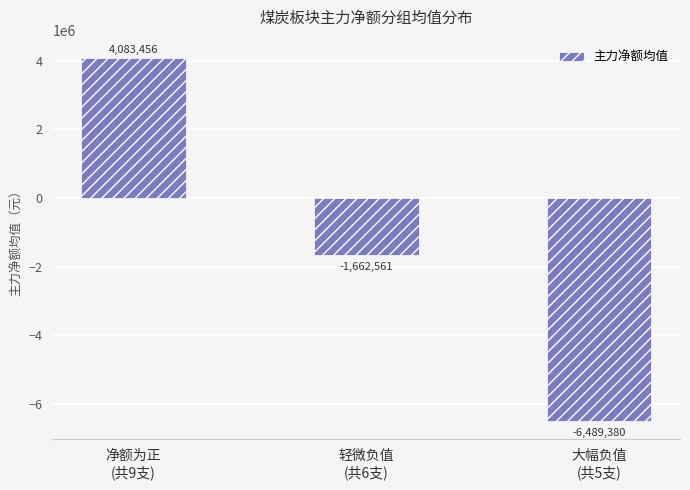

What is the label of the 2nd bar from the right?

轻微负值
(共6支)